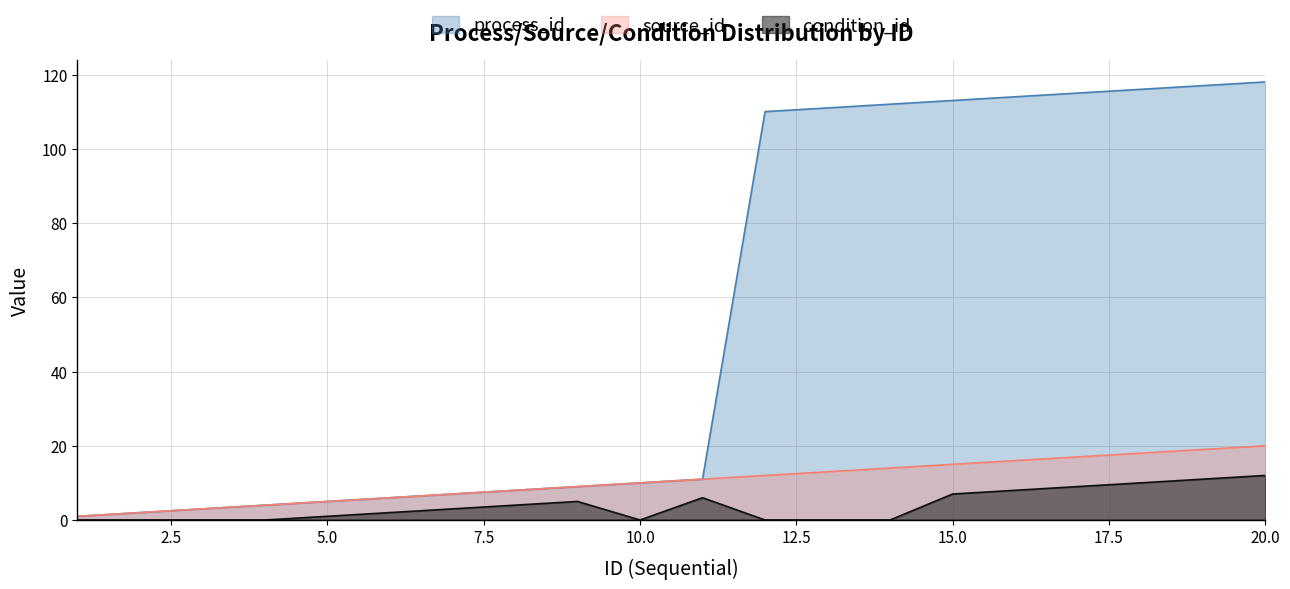

The source_id series shows 15 at 15.0. True or false?

True